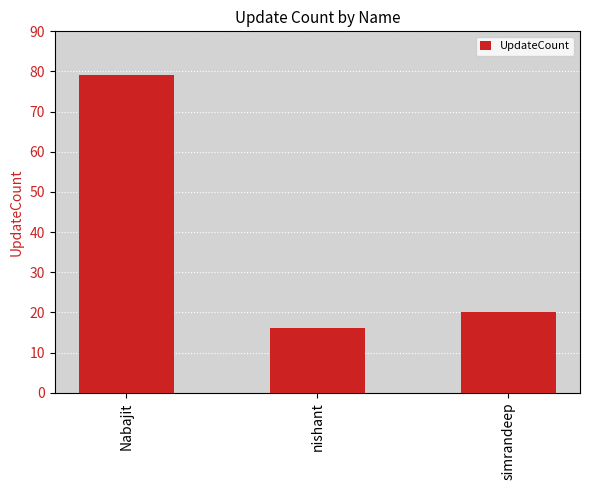

The chart shows a value of 28 at nishant. True or false?

False